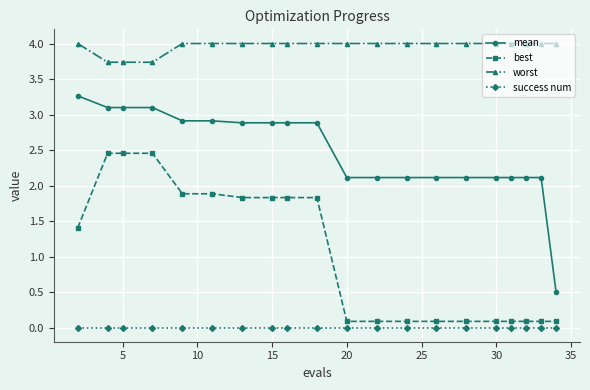

True or false: mean and worst cross at least once.

False